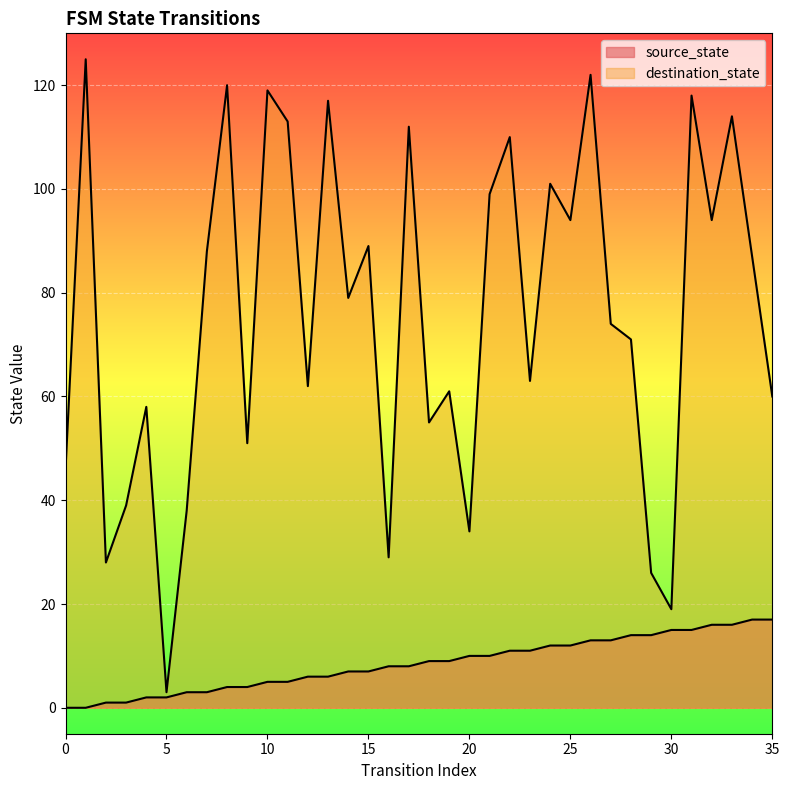

Rank the series by their maximum value, from lowest to highest.

source_state, destination_state